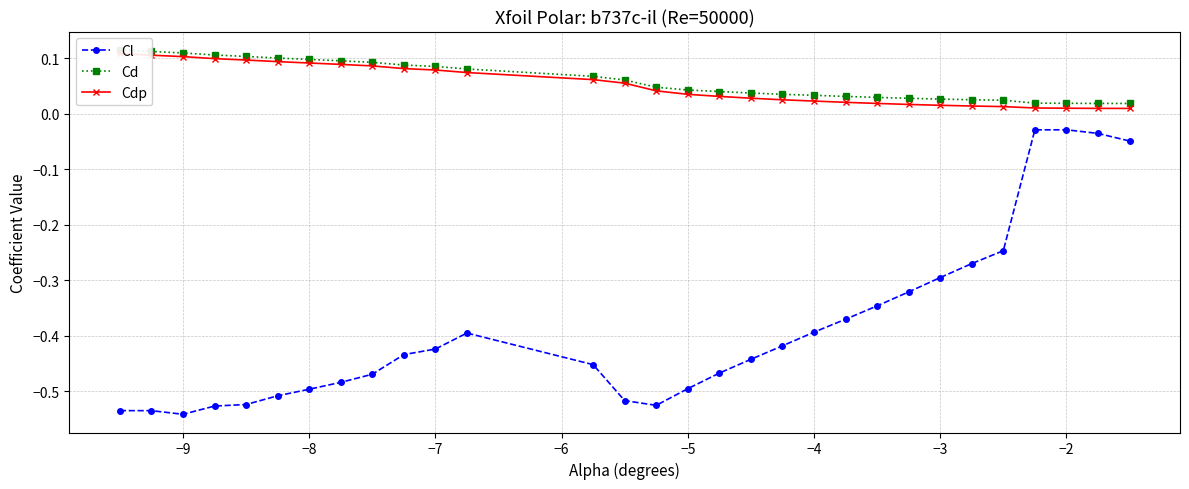

True or false: Cdp and Cl intersect in this chart.

False